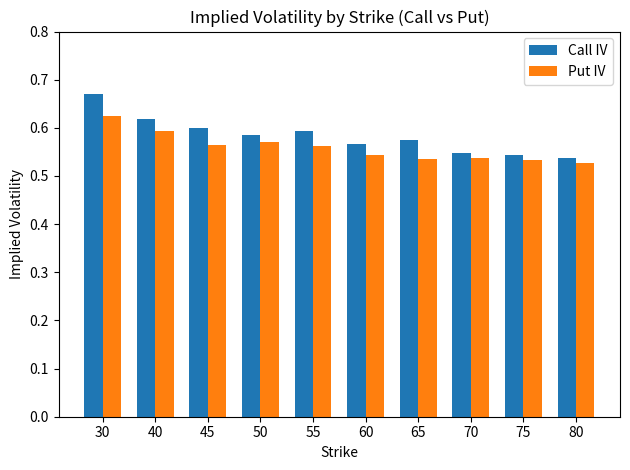

What is the difference between the maximum and minimum values in the Put IV series?

0.1